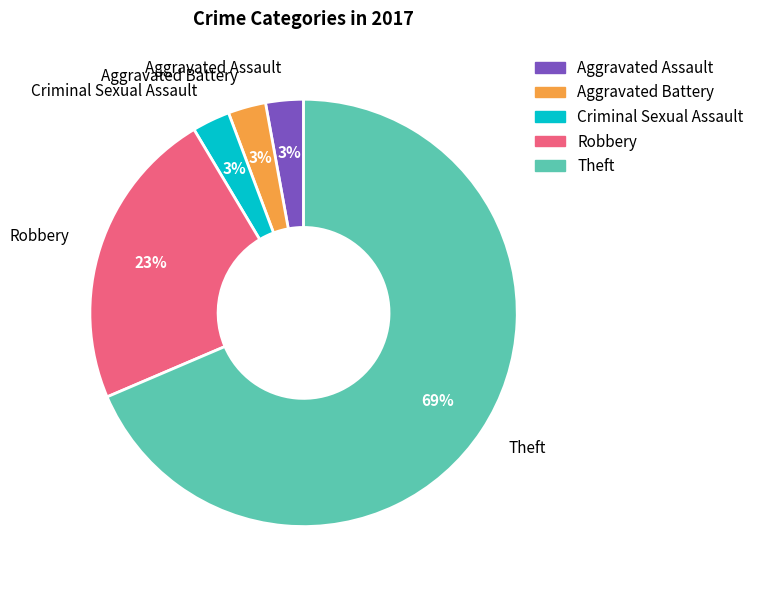

What percentage is the Robbery slice, to the nearest percent?

23%